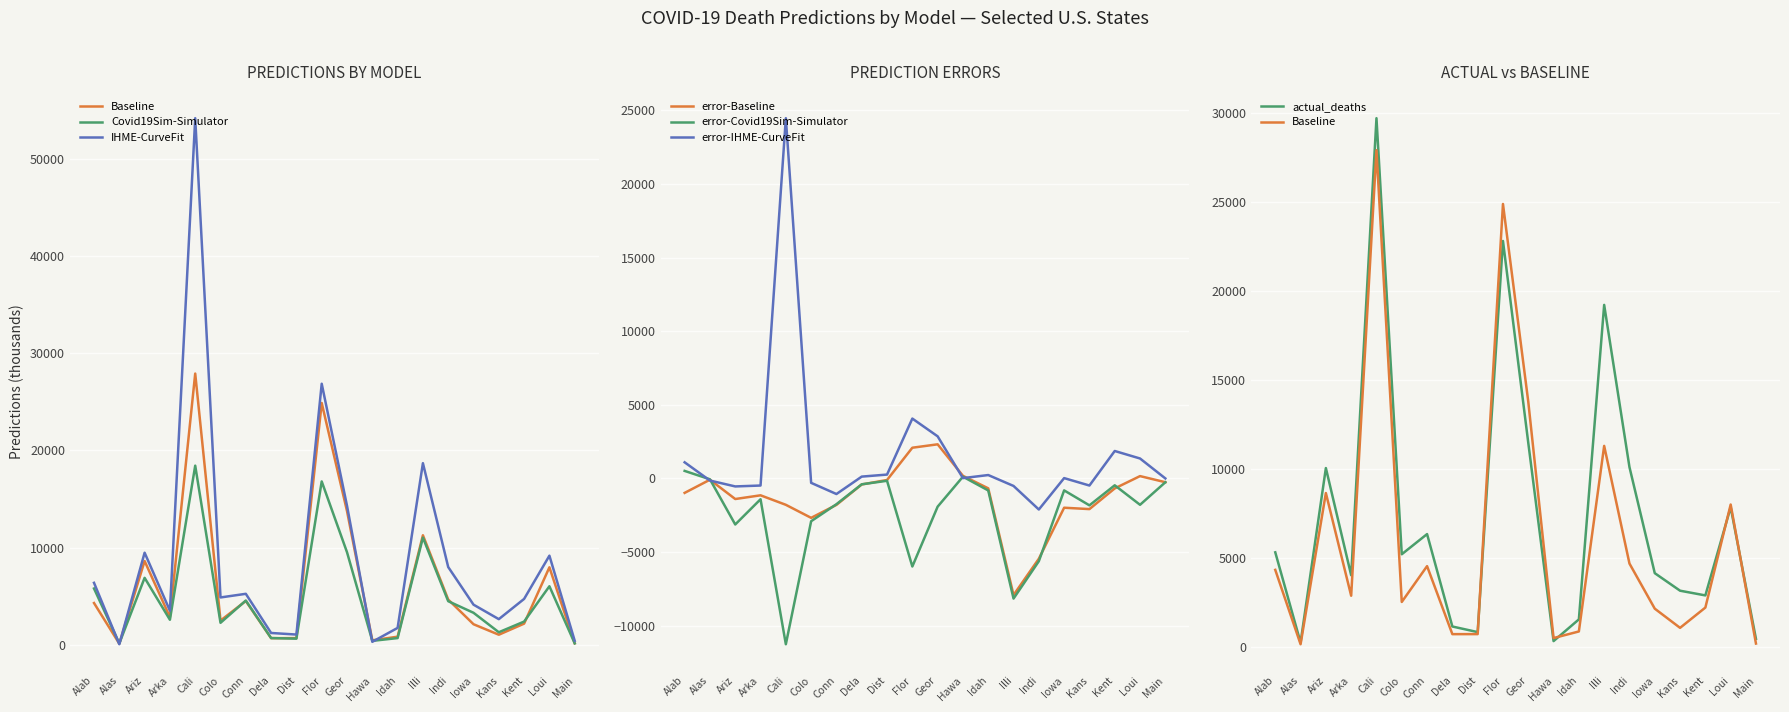

What is the maximum value for error-IHME-CurveFit?

24465.9